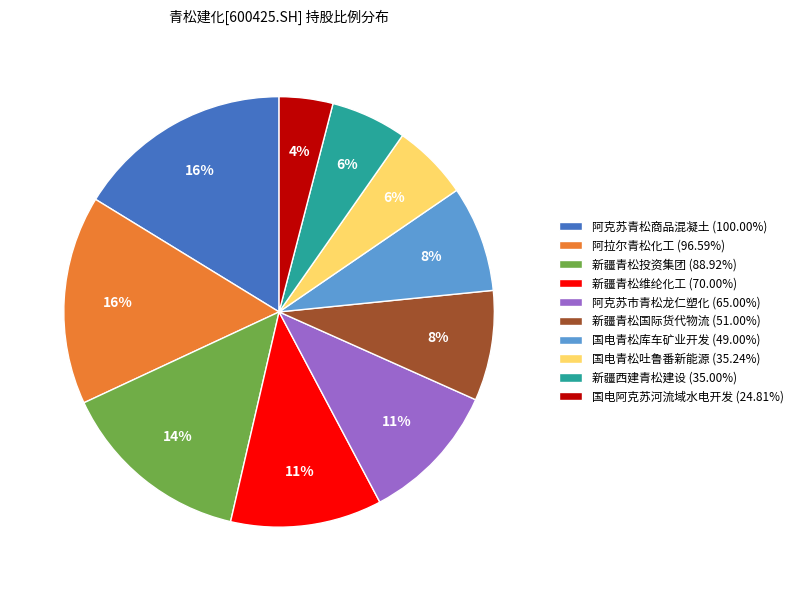

Does any single category account for the majority?

No